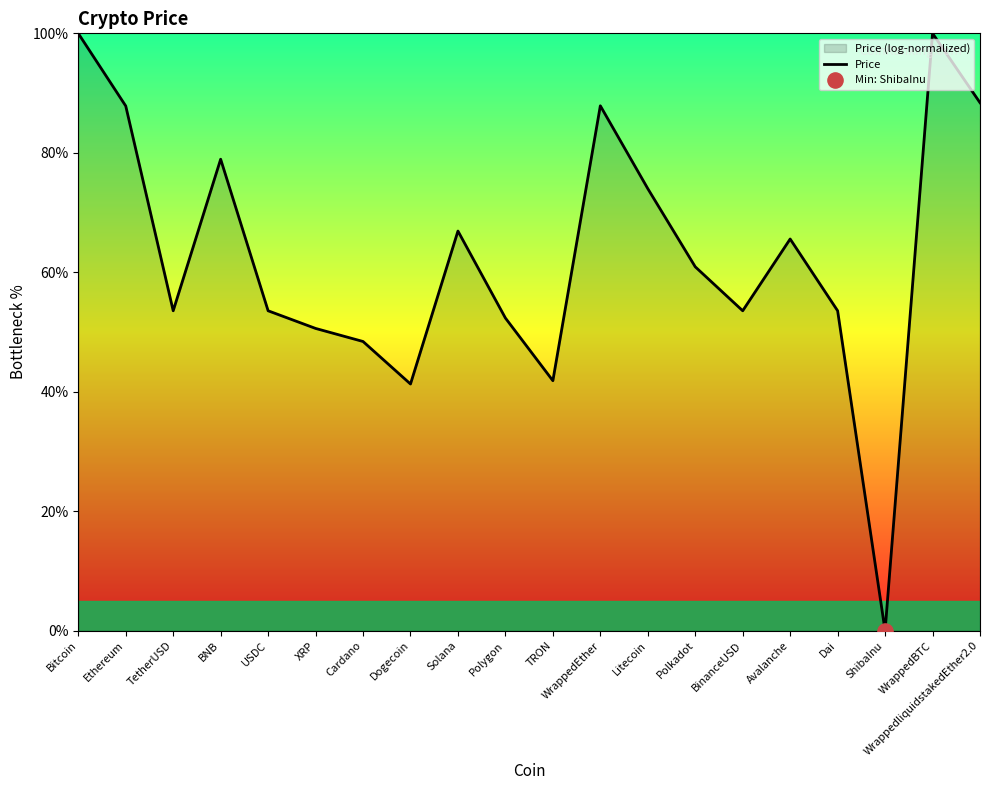

What is the change in value from Ethereum to USDC?

-34.3